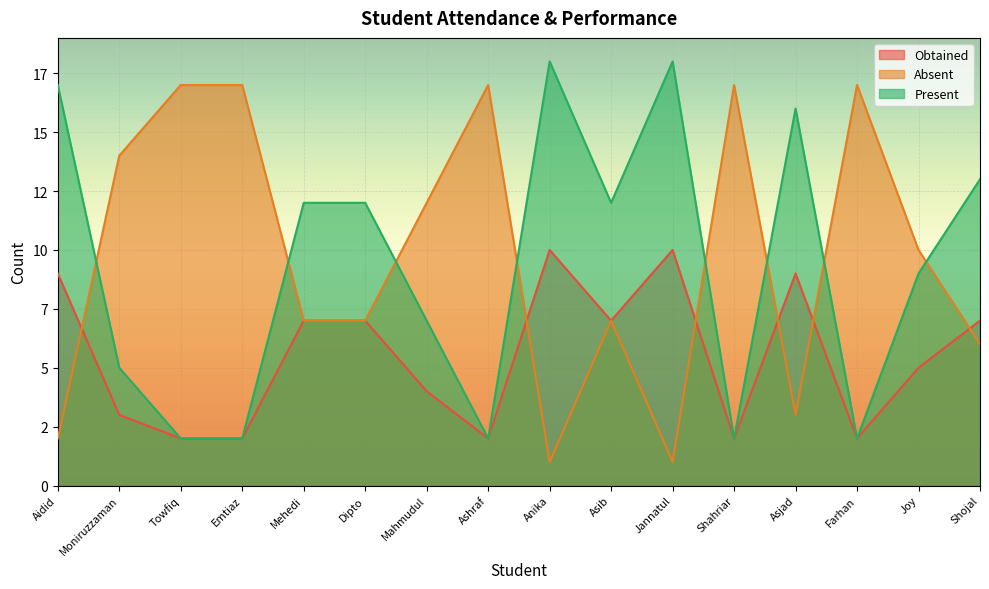

What is the label of the 2nd point from the left?

Moniruzzaman